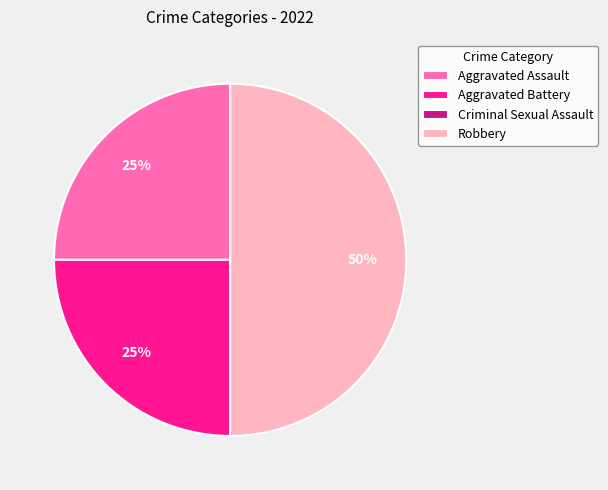

Is it true that Robbery is 50% of the pie?

True